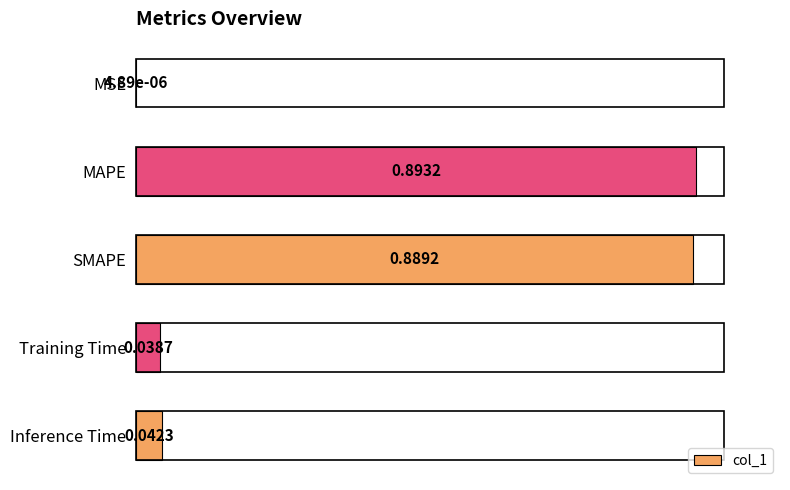

How many distinct data groups are displayed?

1